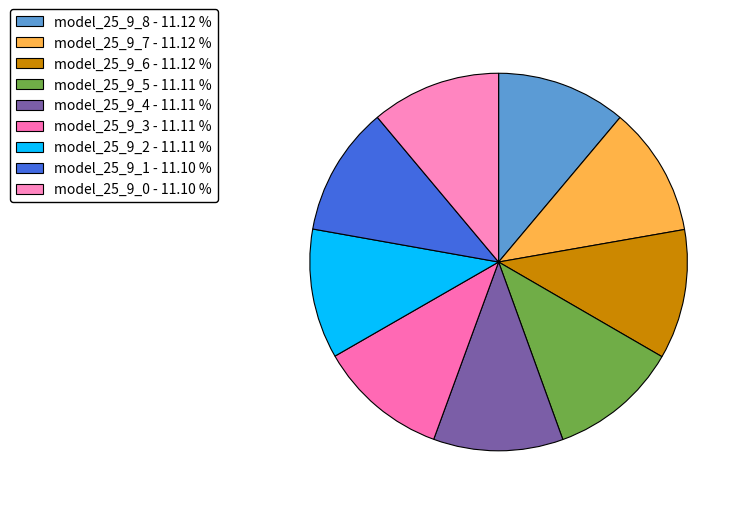

To the nearest percent, what is the combined percentage of model_25_9_3 and model_25_9_4?

22%